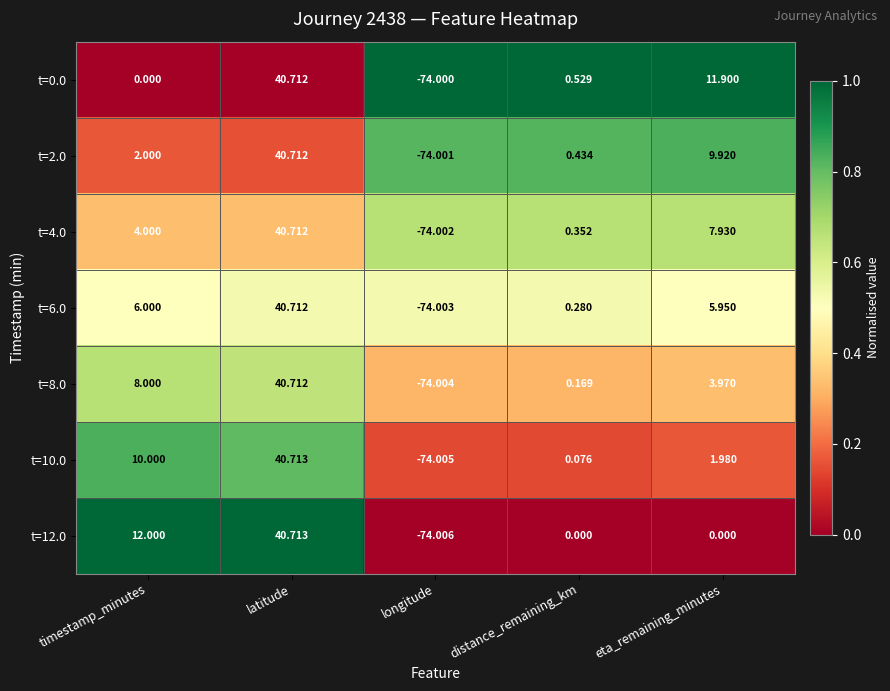

At which category is the sum across all series the highest?

latitude